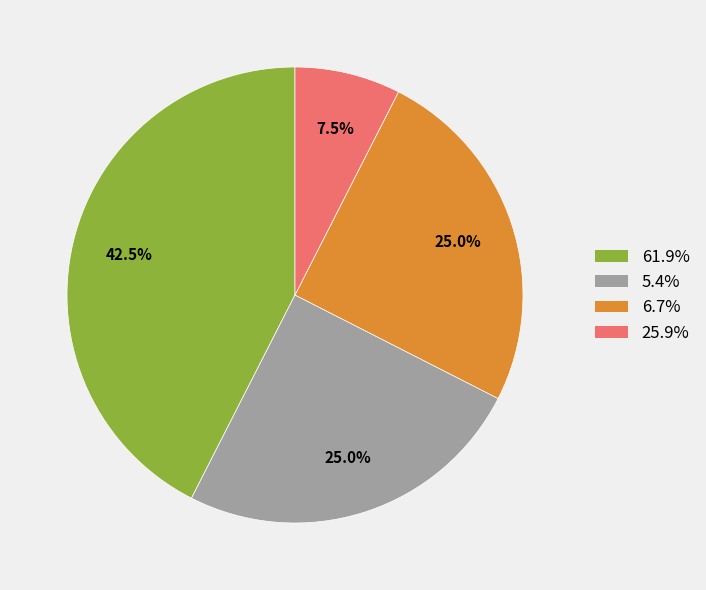

What is the largest slice in the pie chart?

61.9%